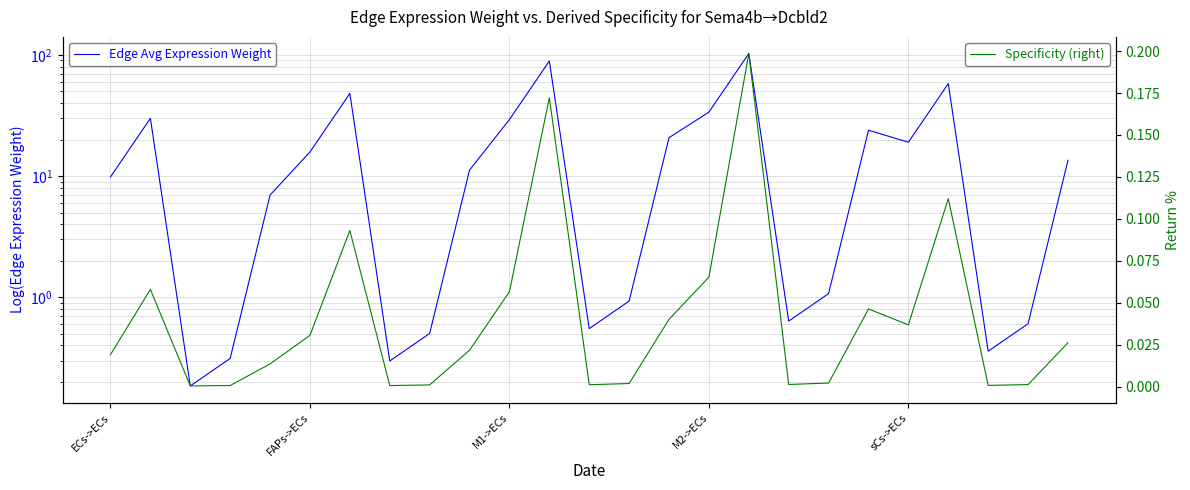

True or false: Edge avg expression weight and Specificity (right) cross at least once.

False